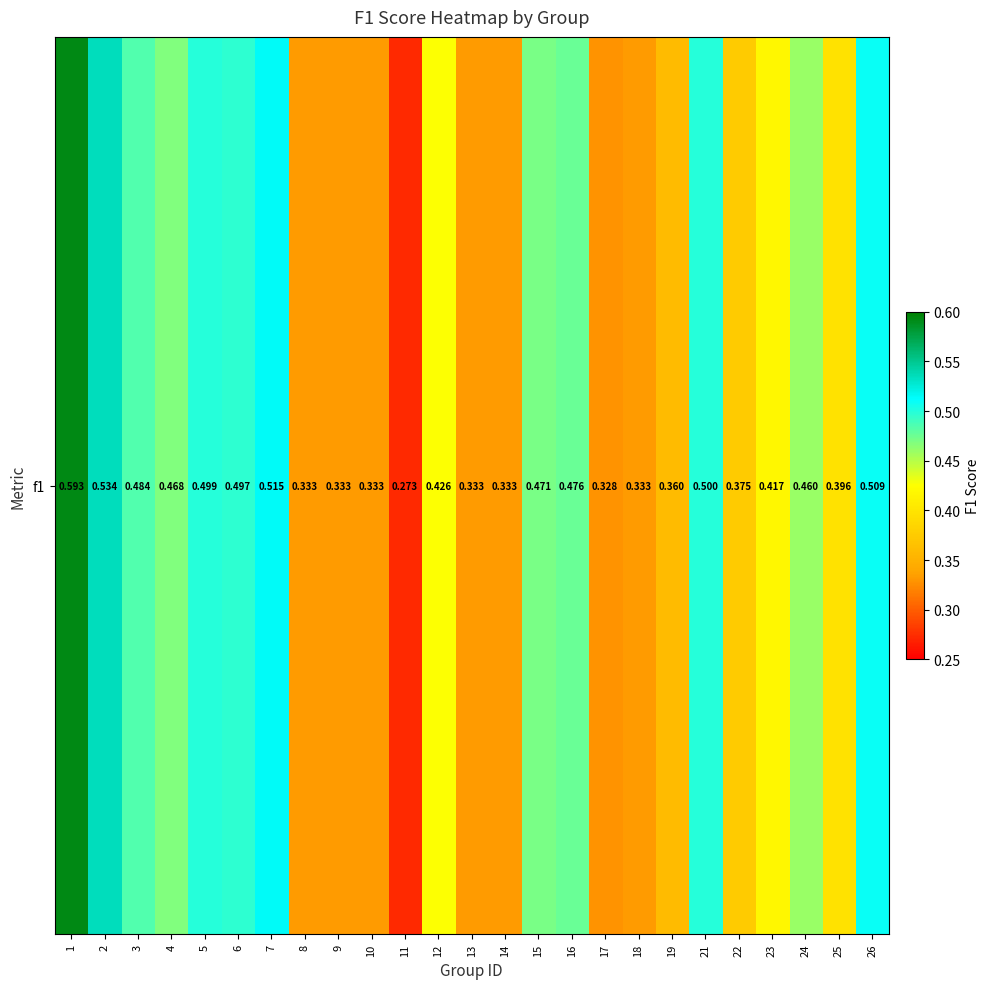

Count the values in the range 0 to 1.

25